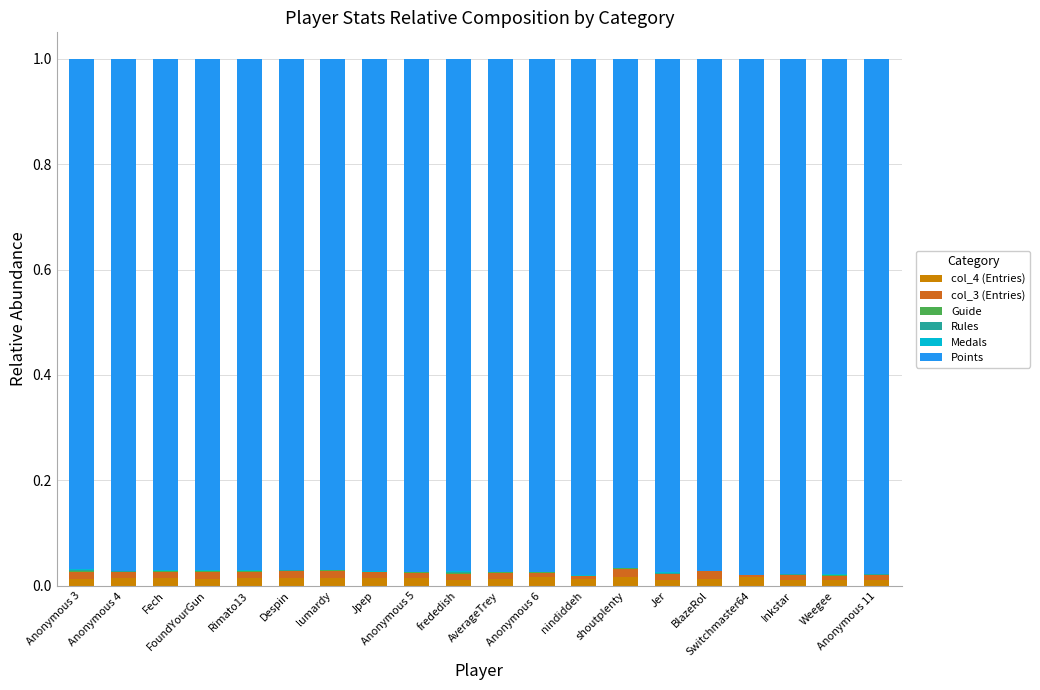

Rank the series at frededish from highest to lowest value.

Points, col_4 (Entries), col_3 (Entries), Rules, Medals, Guide